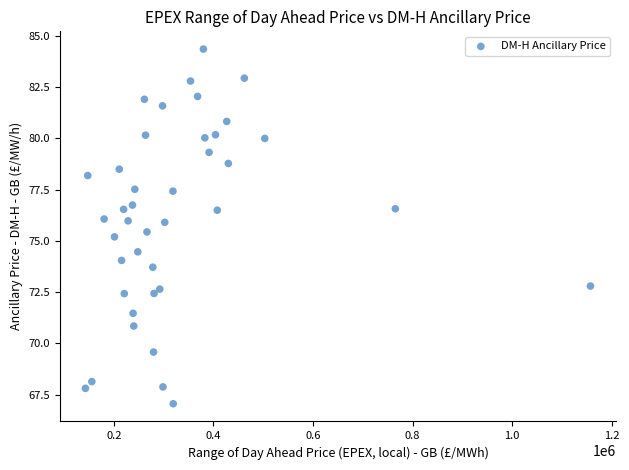

What Y value in the scatter plot is closest to 75?

75.2